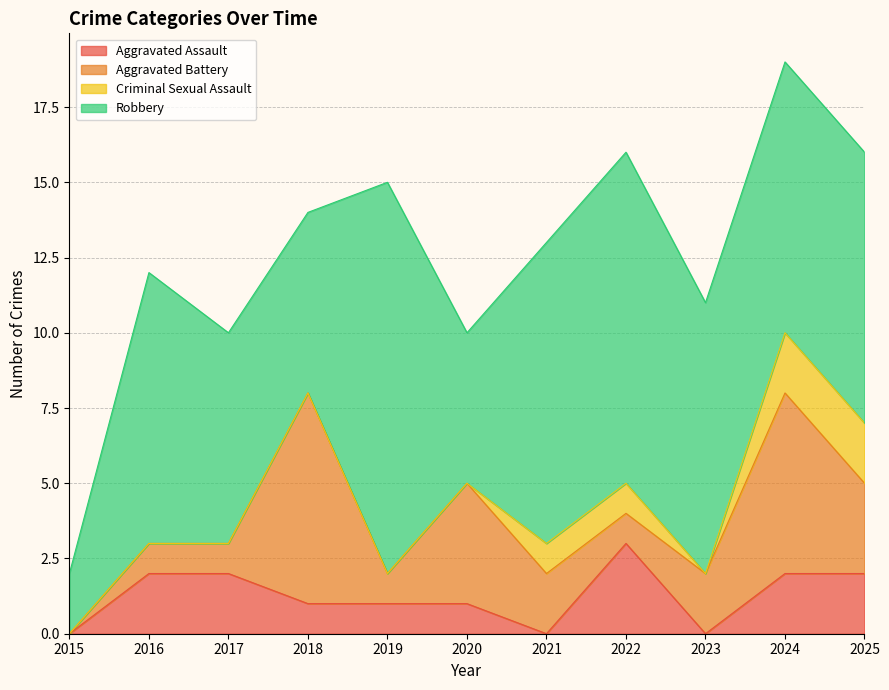

Is the value of Aggravated Battery at 2017 greater than the value of Aggravated Assault at 2016?

No